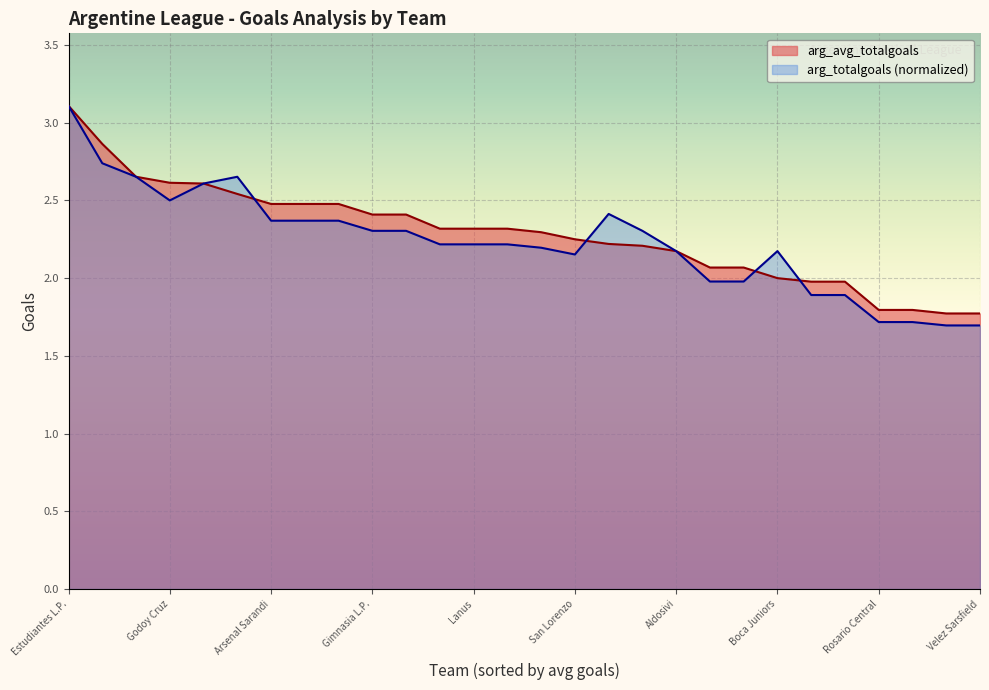

Which category has the highest value across all series?

Estudiantes L.P.